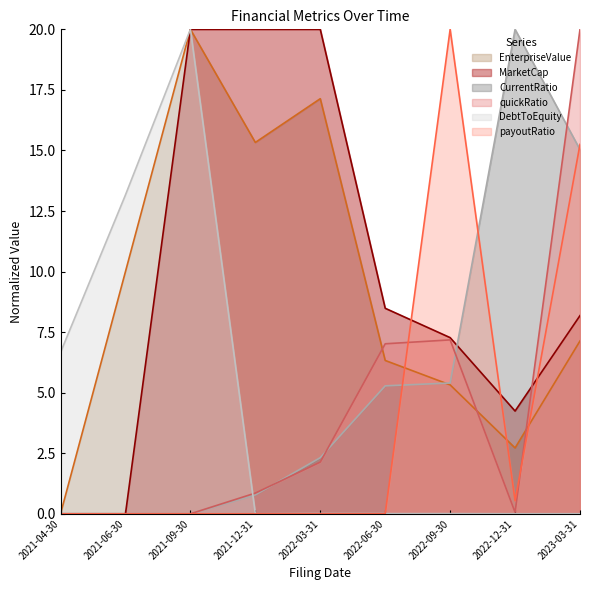

Reading right to left, transcribe all the data shown in this chart.

EnterpriseValue: 7.1	2.7	5.3	6.3	17.1	15.3	20.0	10.0	0.0
MarketCap: 8.2	4.2	7.3	8.5	20.0	20.0	20.0	0.0	0.0
CurrentRatio: 15.0	20.0	5.4	5.3	2.3	0.8	0.0	0.0	0.0
quickRatio: 20.0	0.1	7.2	7.0	2.1	0.9	0.0	0.0	0.0
DebtToEquity: 0.0	0.0	0.0	0.0	0.0	0.0	20.0	13.2	6.7
payoutRatio: 15.3	0.5	20.0	0.0	0.0	0.0	0.0	0.0	0.0